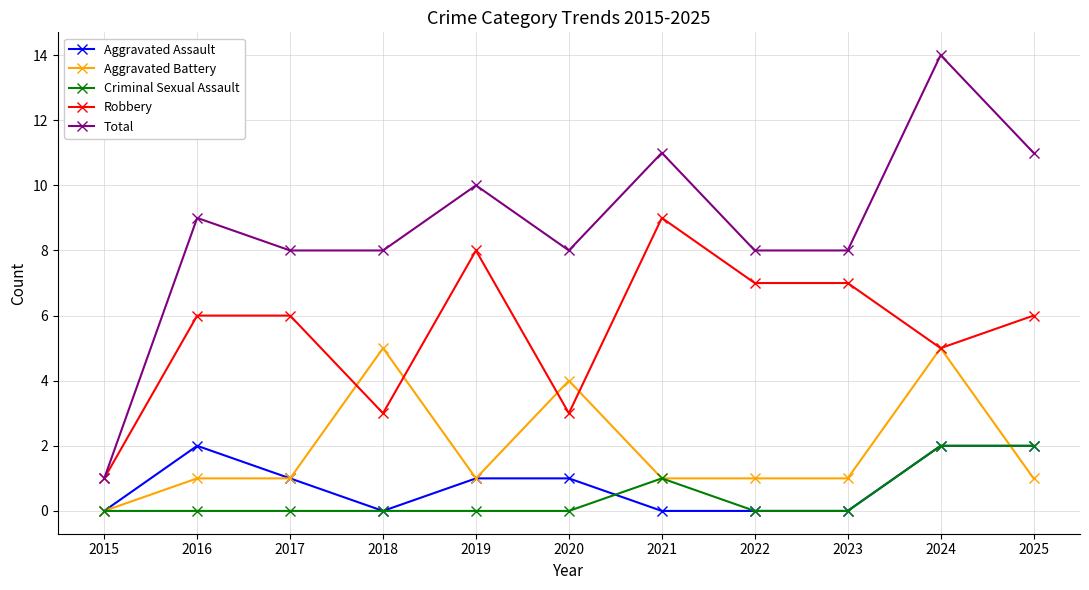

Where is Robbery nearest to the value 5?

2024